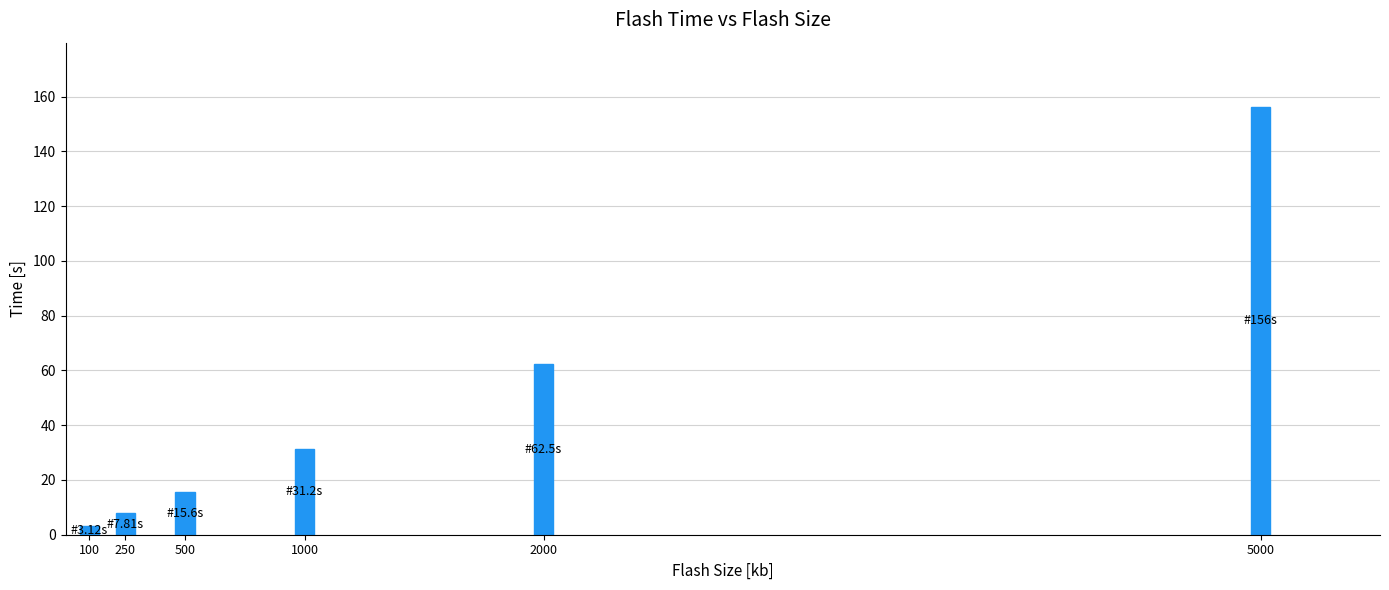

The chart shows a value of 51.0 at 1000. True or false?

False